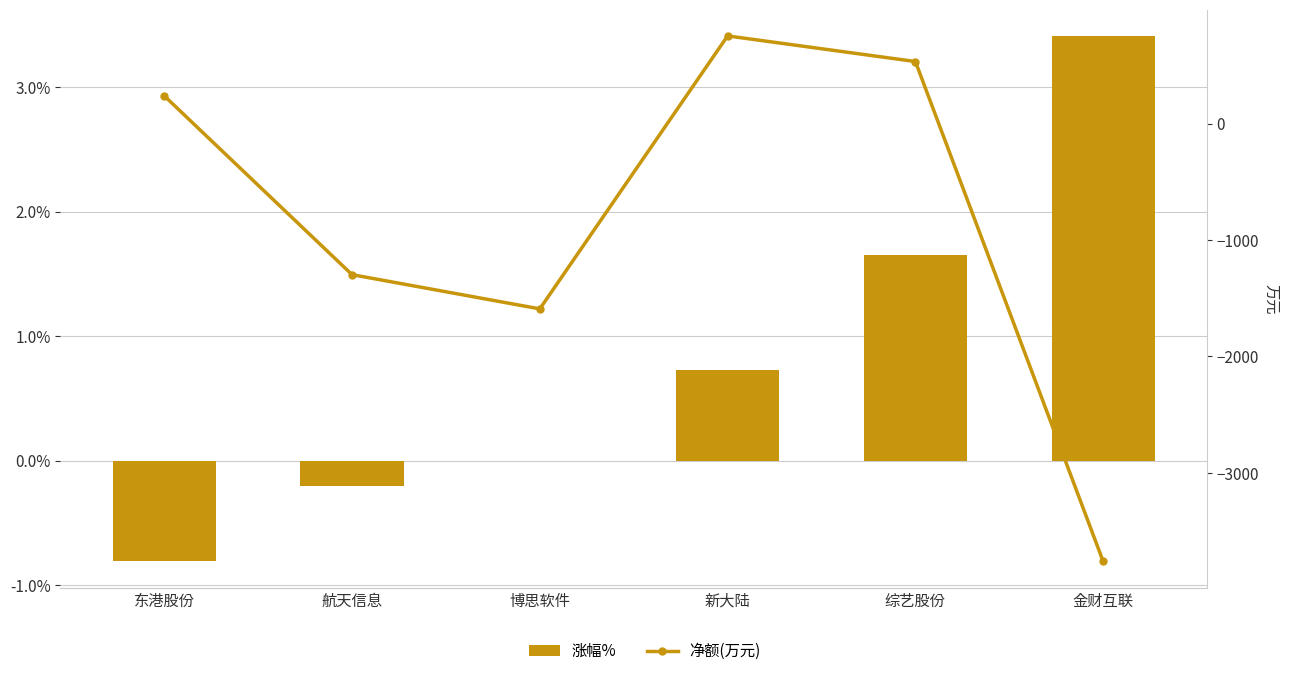

How many negative values does the 净额(万元) series have?

3